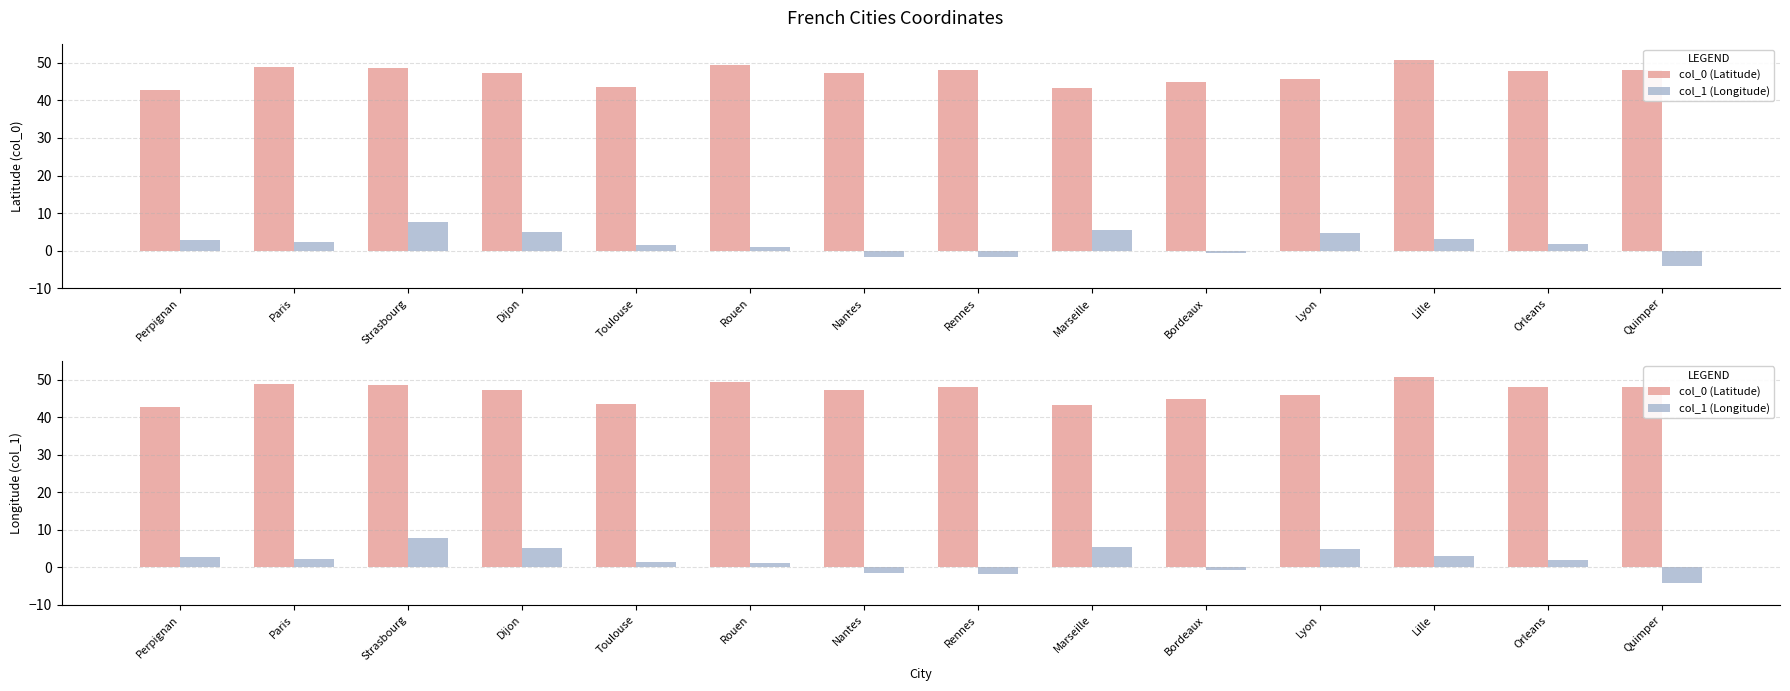

At which label does col_1 (Longitude) first exceed 2?

Perpignan